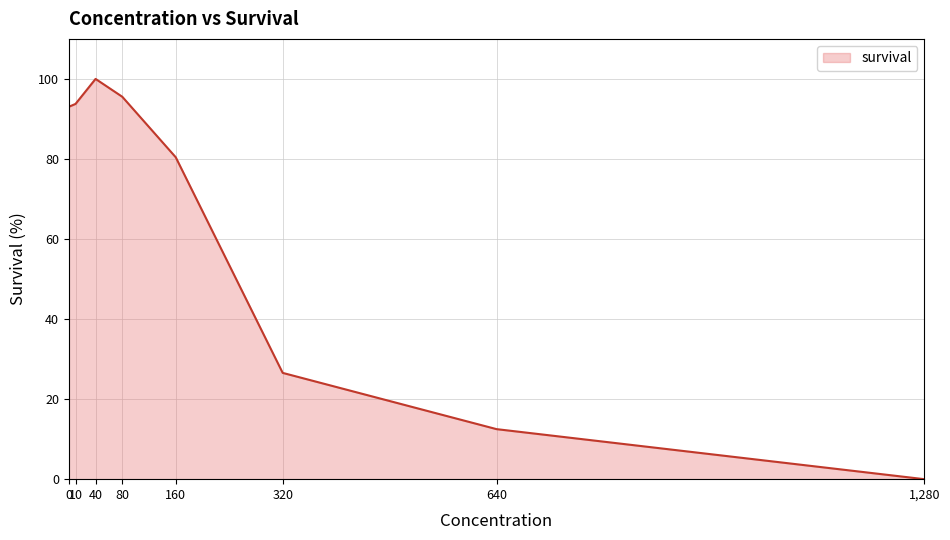

What position from the right is 40?

6